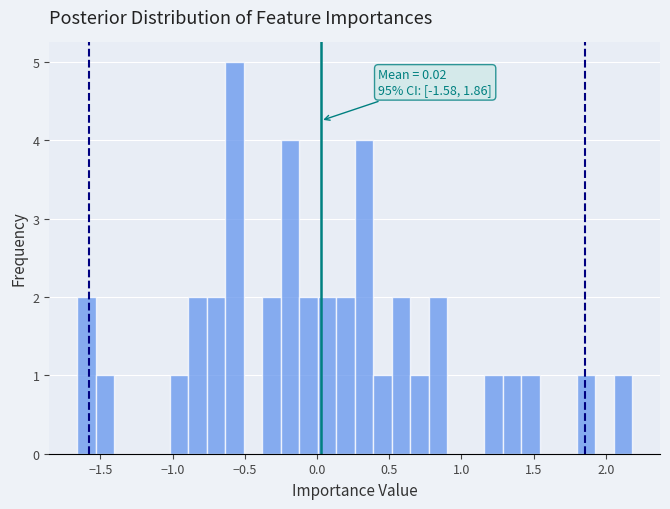

Read against the x-axis, roughly where is the centre of the tallest bar?

-0.55